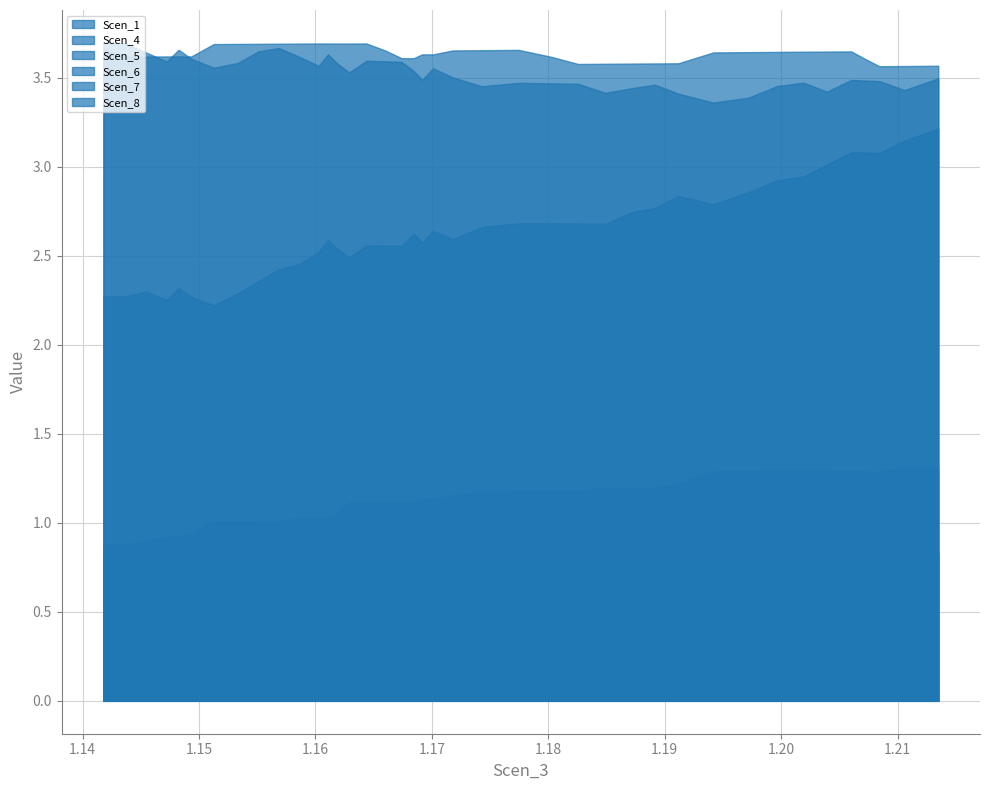

What is the difference between the highest and lowest values at 23?

2.9